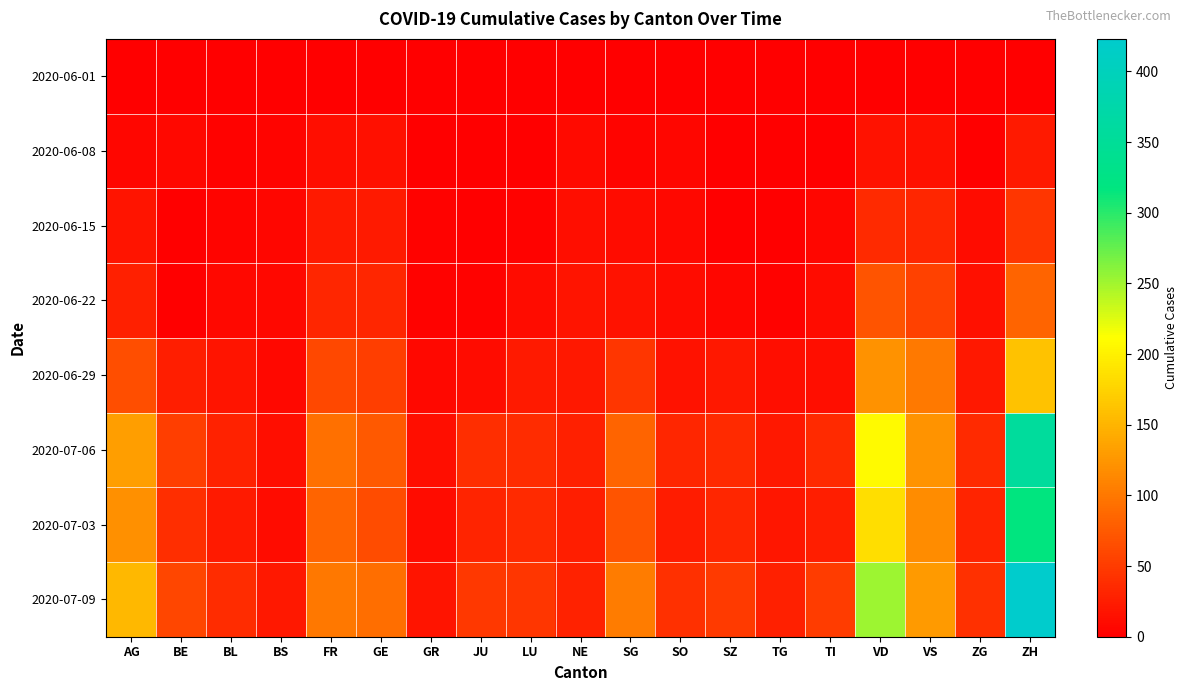

Which series has the largest total across all categories?

2020-07-09